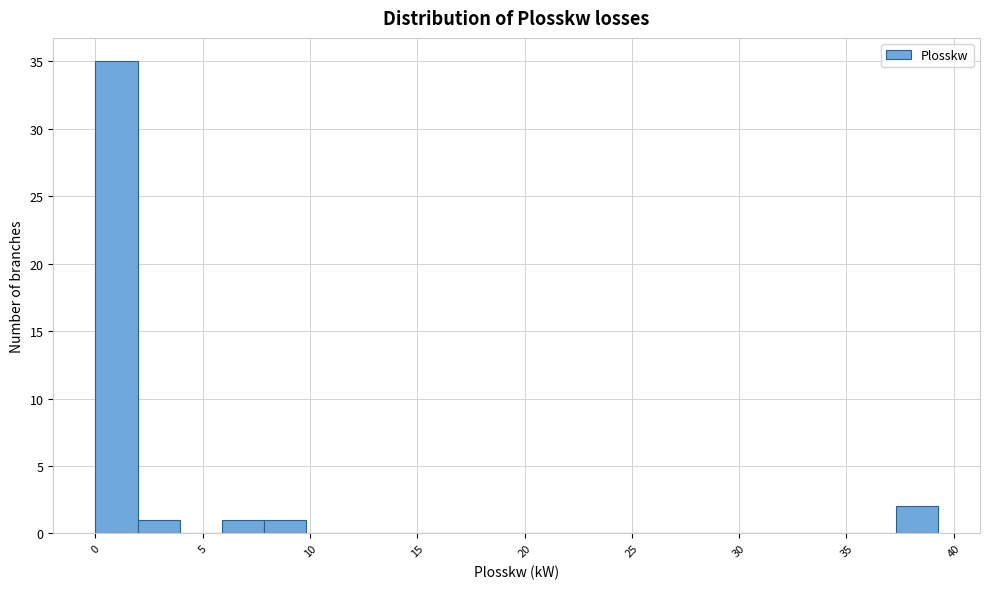

Read against the x-axis, roughly where is the centre of the tallest bar?

1.0